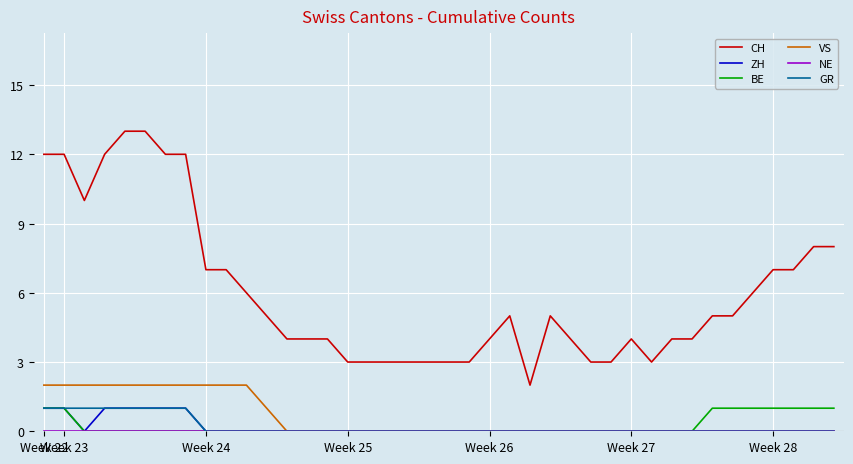

Which series has the largest total across all categories?

CH